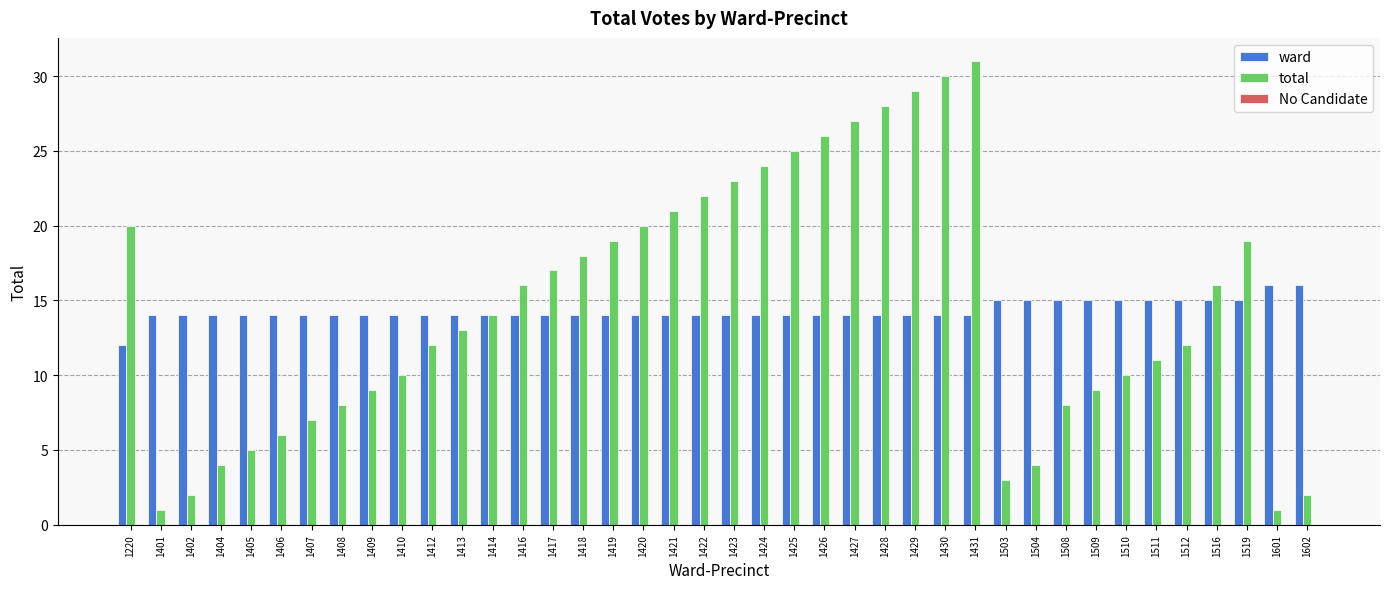

Where does the total series first go above 14?

1220